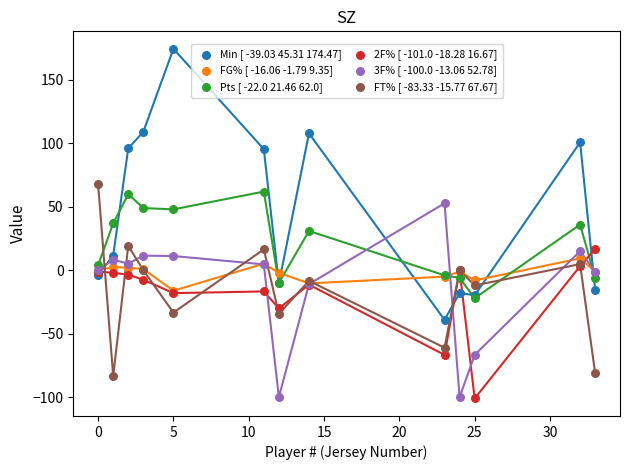

What are all the series names shown in the legend?

Min [ -39.03 45.31 174.47], FG% [ -16.06 -1.79 9.35], Pts [ -22.0 21.46 62.0], 2F% [ -101.0 -18.28 16.67], 3F% [ -100.0 -13.06 52.78], FT% [ -83.33 -15.77 67.67]